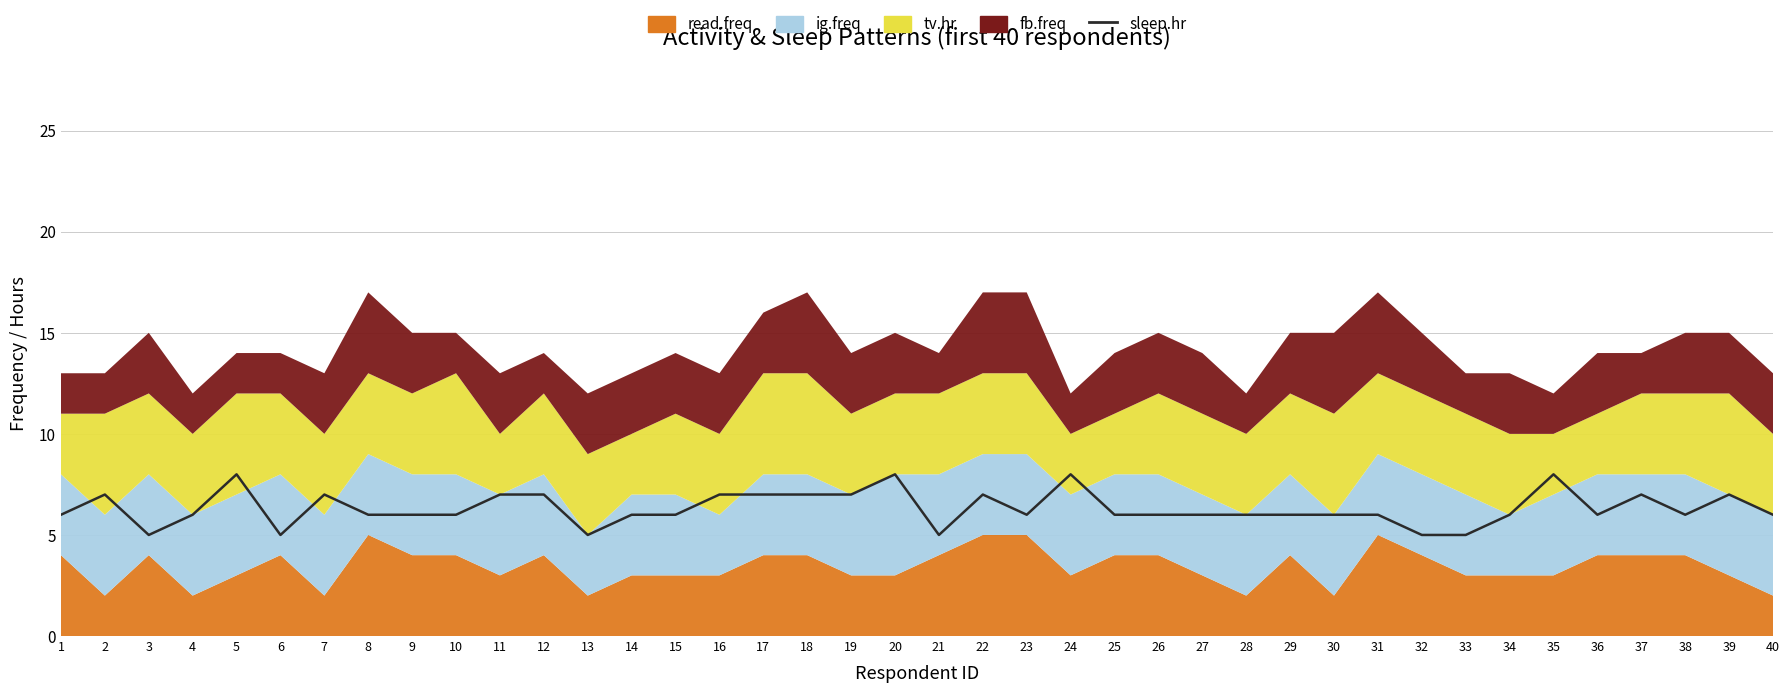

Rank the categories by value from lowest to highest.

3, 6, 13, 21, 32, 33, 1, 4, 8, 9, 10, 14, 15, 23, 25, 26, 27, 28, 29, 30, 31, 34, 36, 38, 40, 2, 7, 11, 12, 16, 17, 18, 19, 22, 37, 39, 5, 20, 24, 35